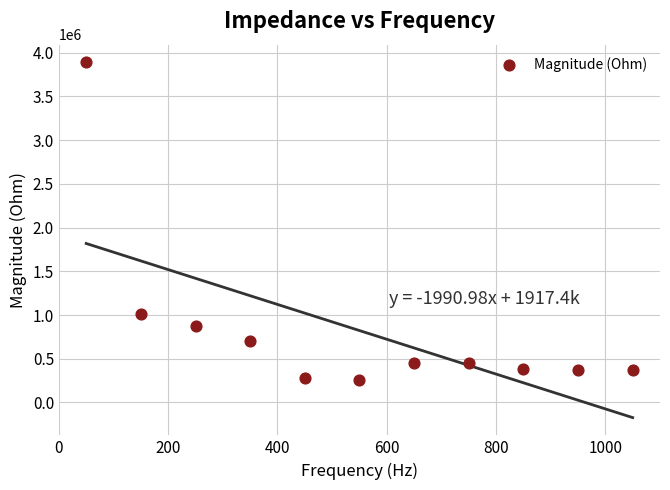

What is the average X value?

550.0